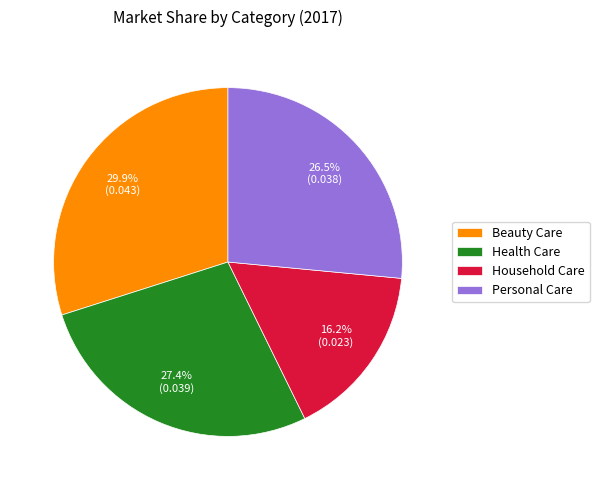

Count the number of slices in the pie.

4